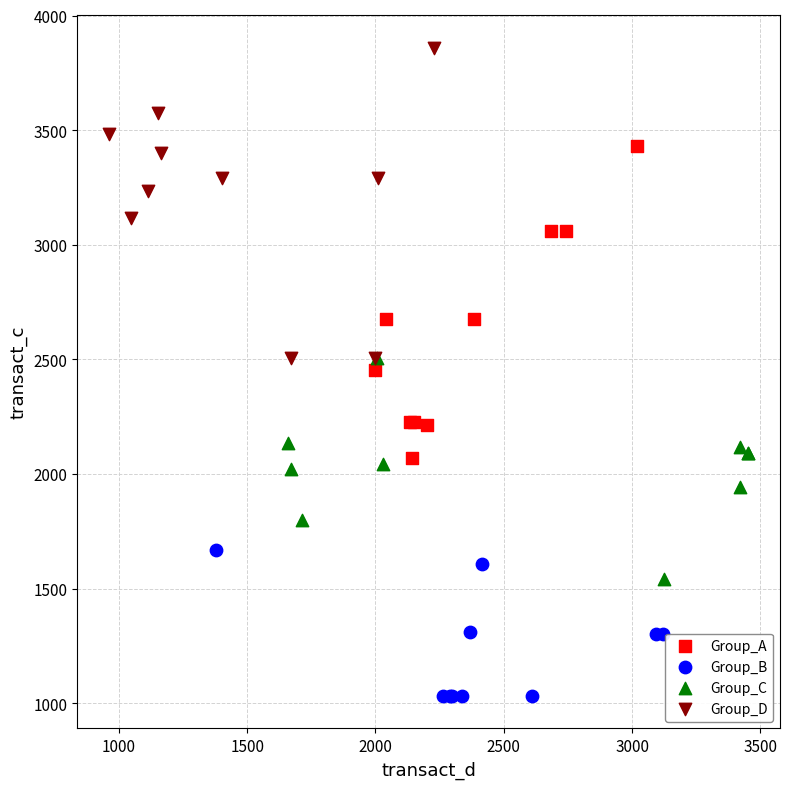

Which series reaches the maximum Y coordinate?

Group_D